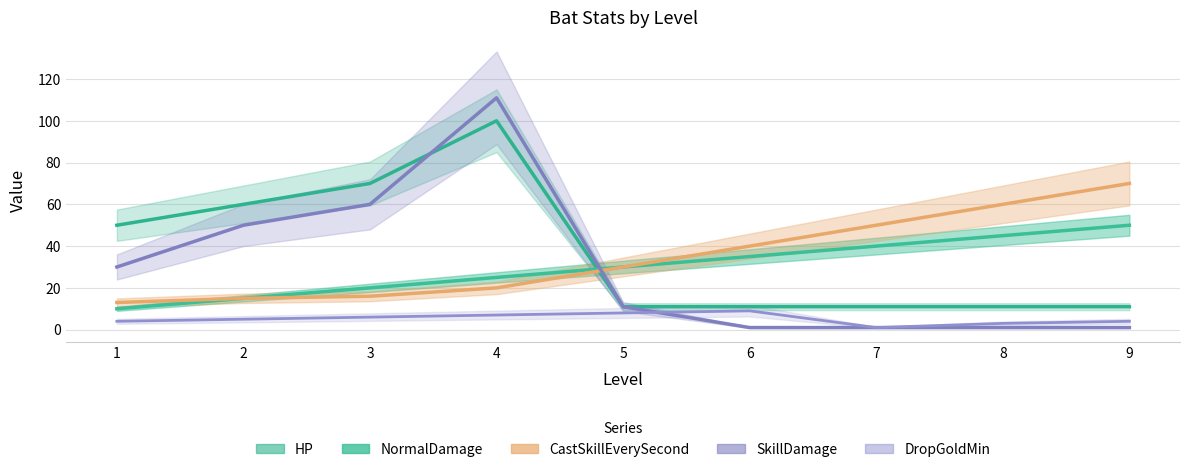

Is this an area chart (filled region under the line)?

No